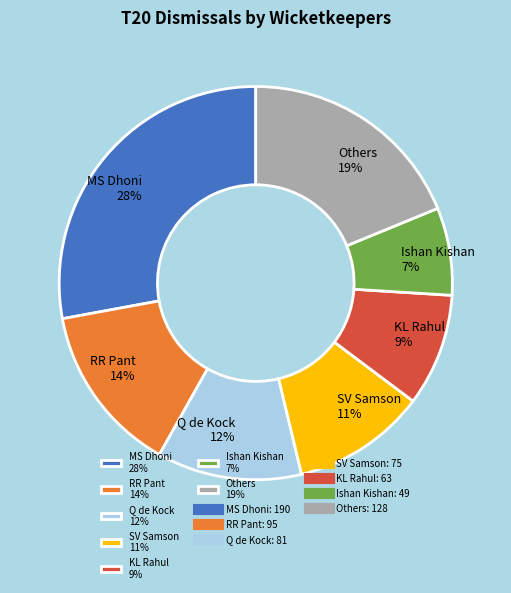

Is the sum of KL Rahul 9% and RR Pant 14% greater than half?

No